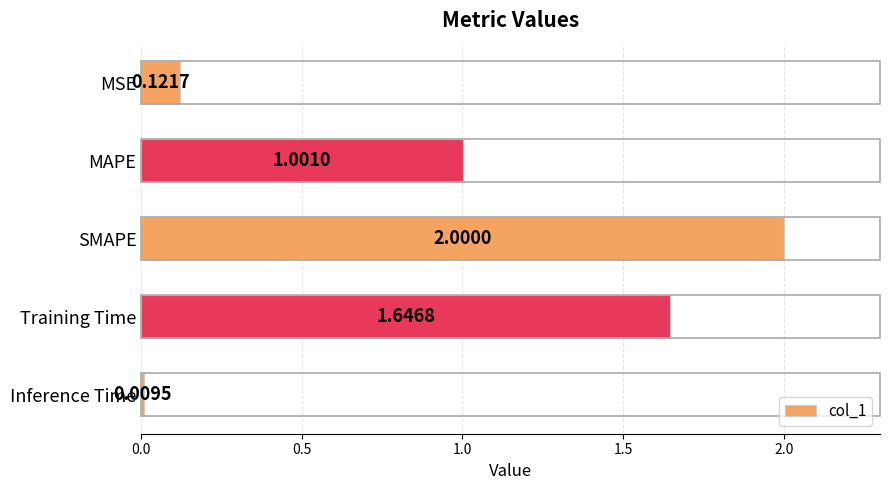

At which label is the value closest to 1?

MAPE